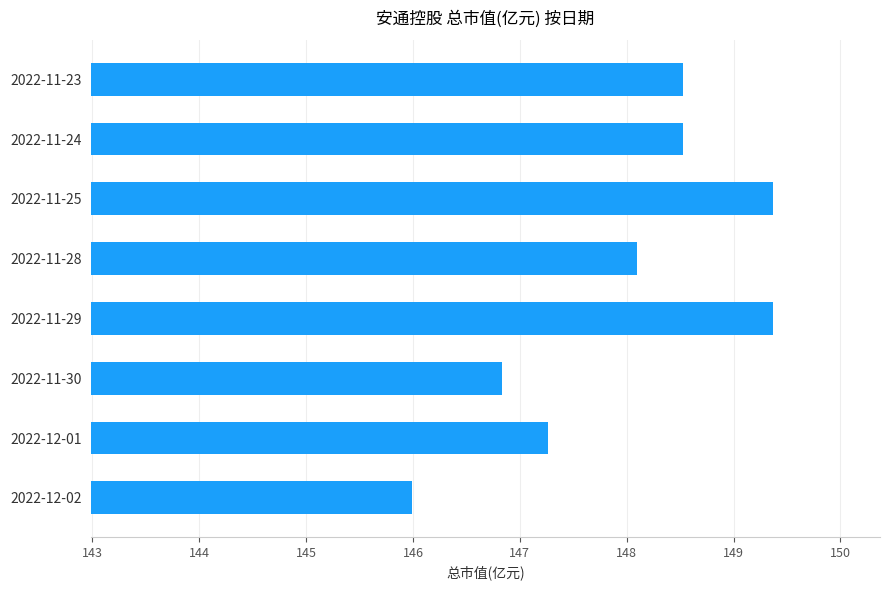

The value at 2022-11-29 is 149.4. True or false?

True